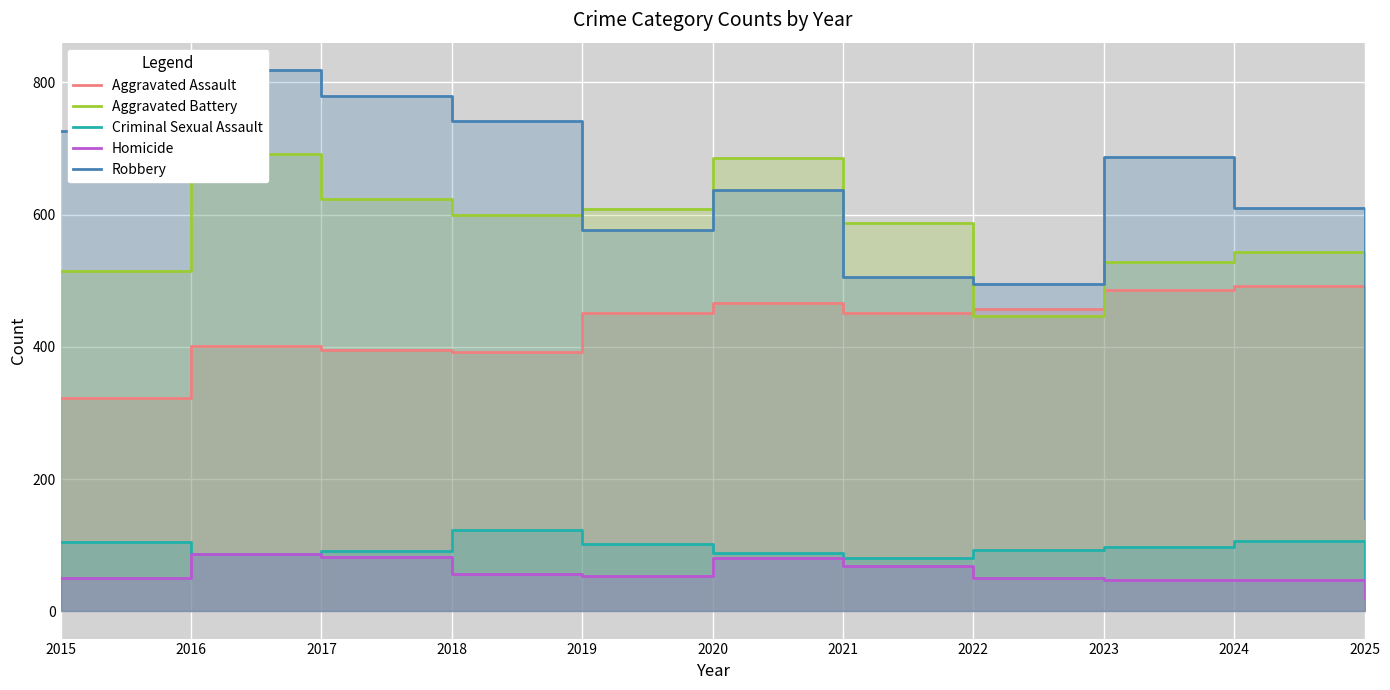

Which series has the largest range (max minus min)?

Robbery